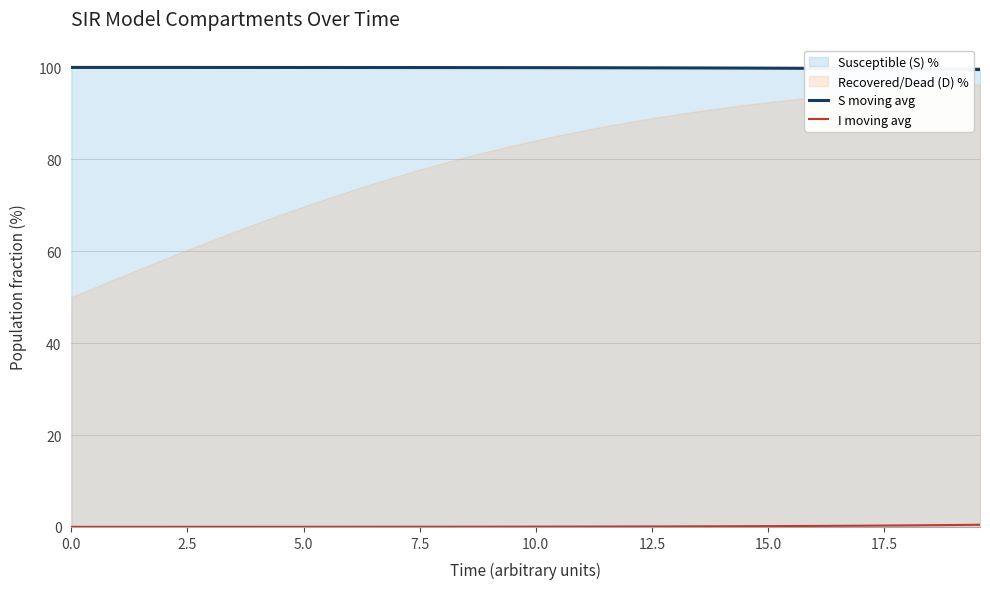

At how many categories does at least one series exceed 15?

40